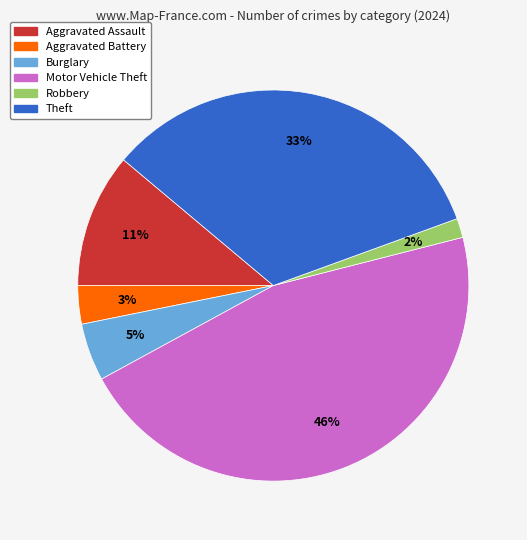

To the nearest percent, what is the difference between the largest and smallest slice percentages?

44%